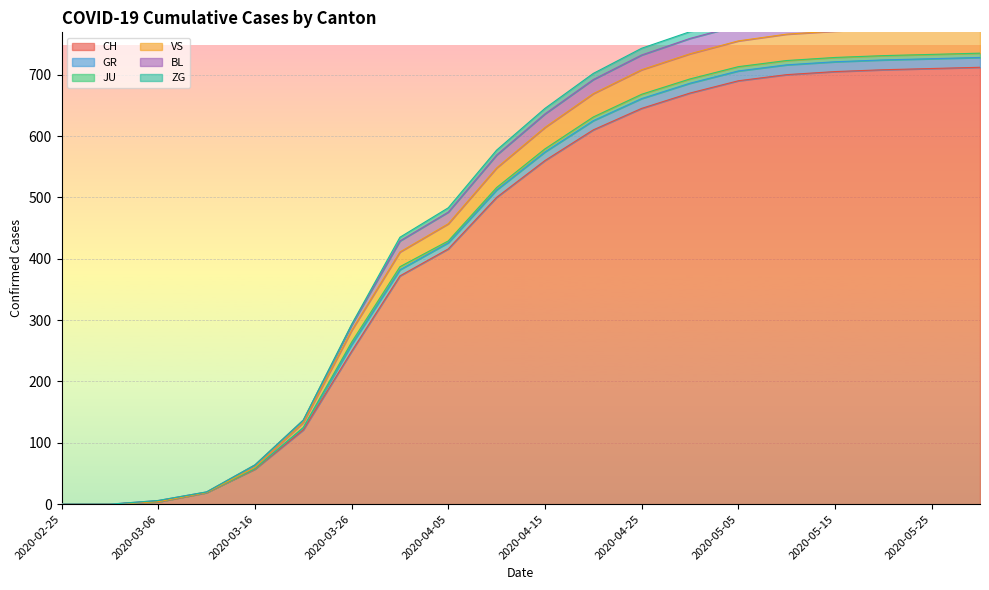

At how many categories does at least one series exceed 490?

11